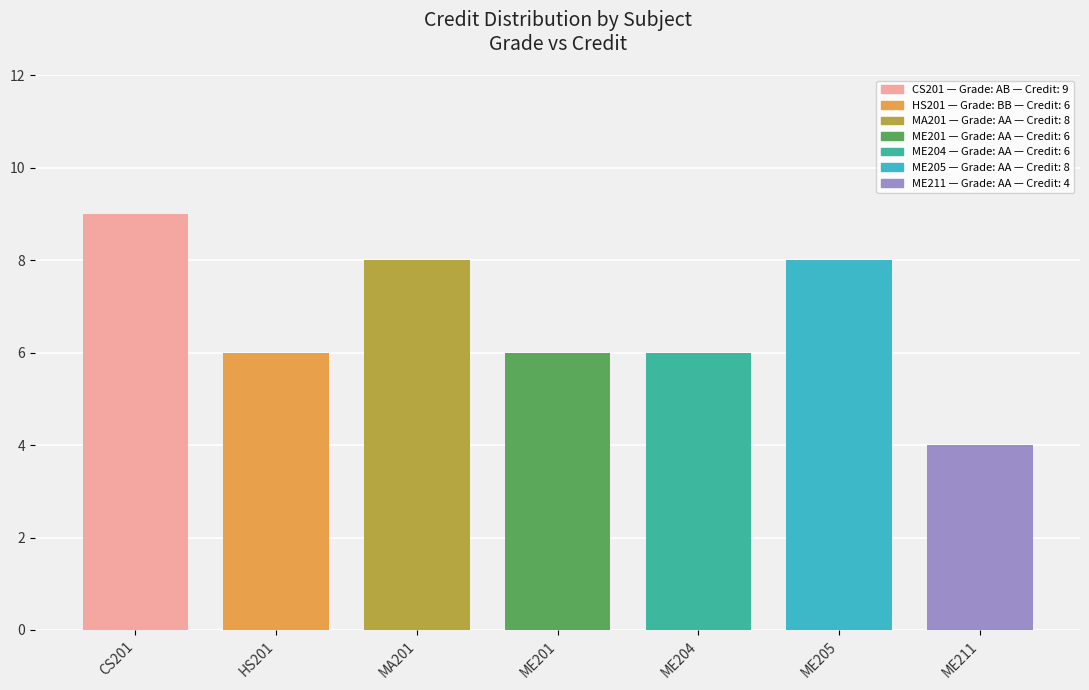

What is the average value?

7